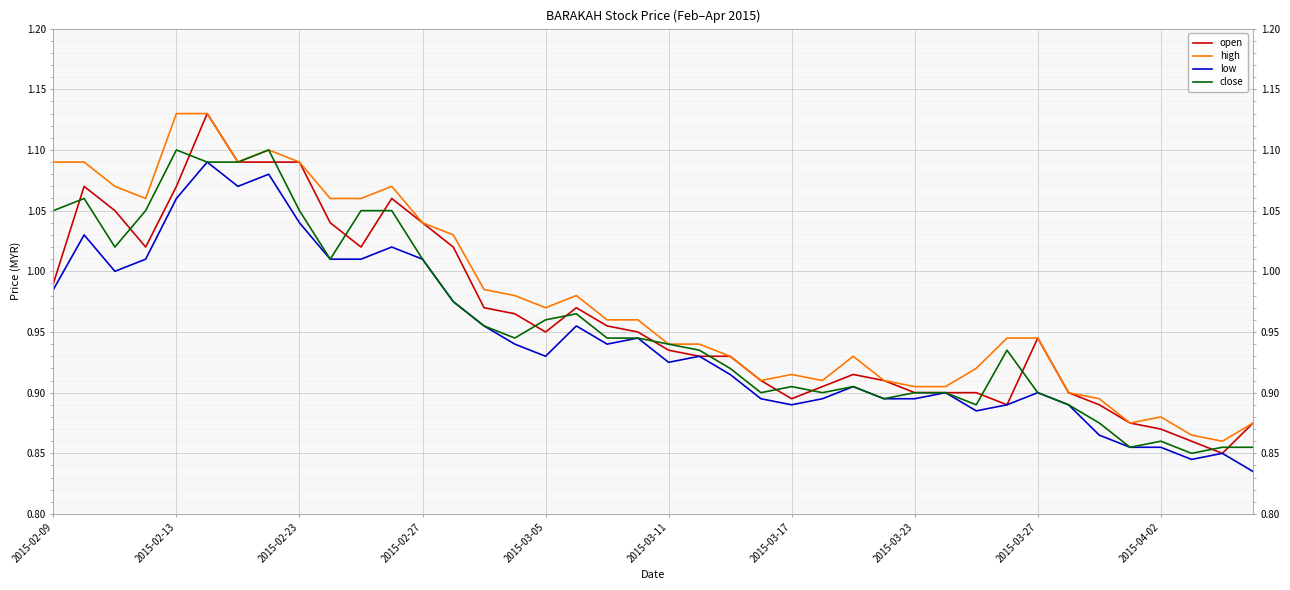

Between 27 and 23, which is larger?

27